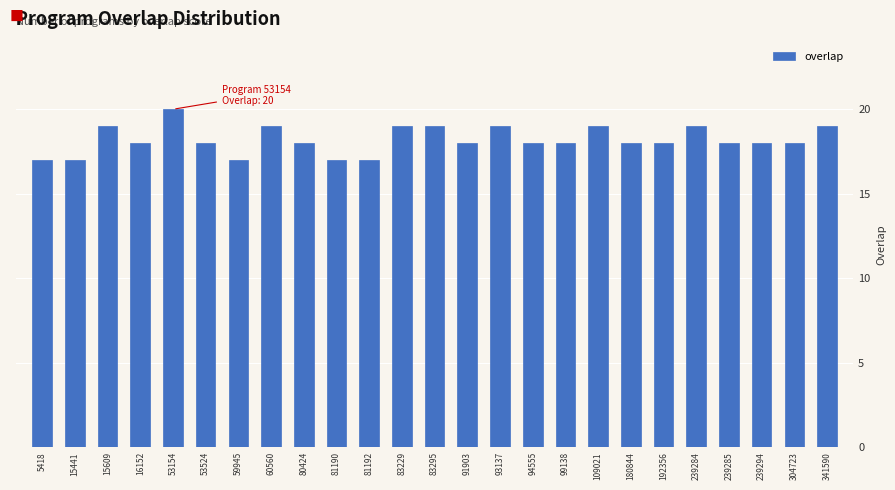

Reading left to right, what are all the values shown in this chart?

17	17	19	18	20	18	17	19	18	17	17	19	19	18	19	18	18	19	18	18	19	18	18	18	19